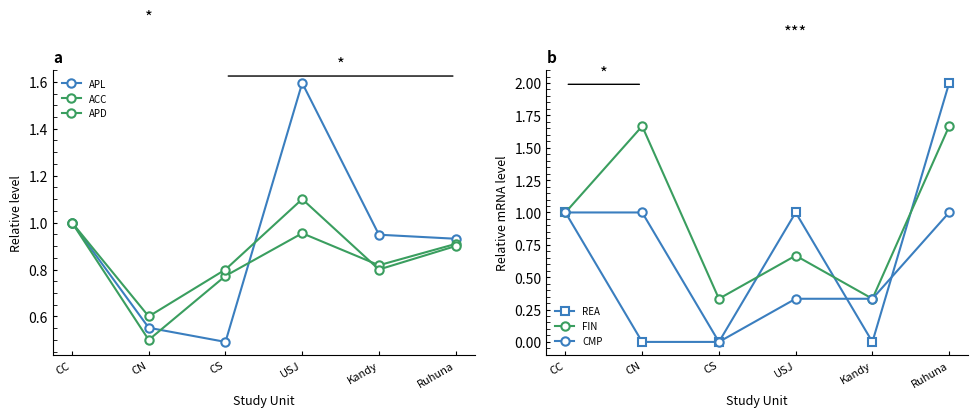

Is this an area chart (filled region under the line)?

No